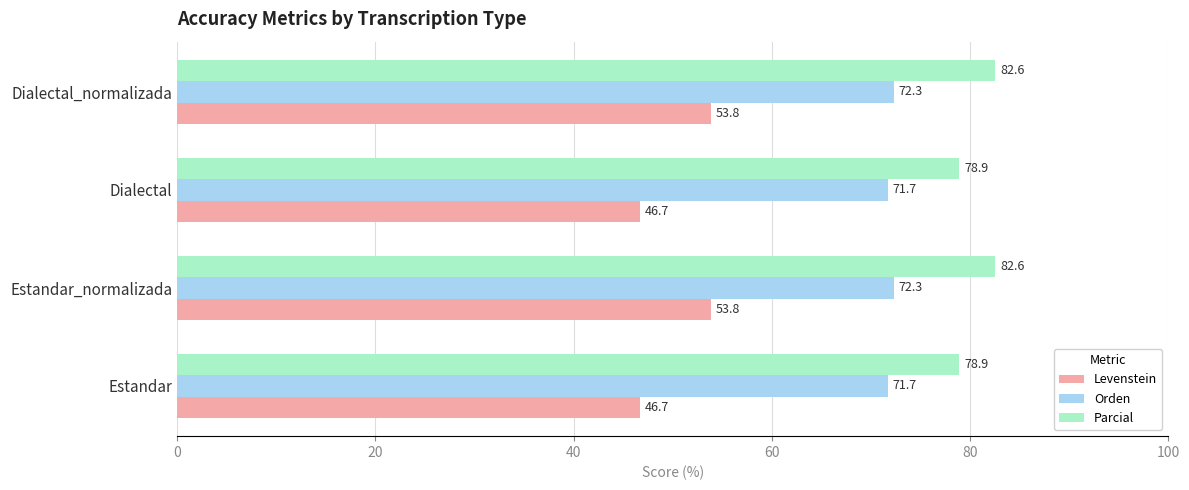

What is the lowest value of the Orden series?

71.7